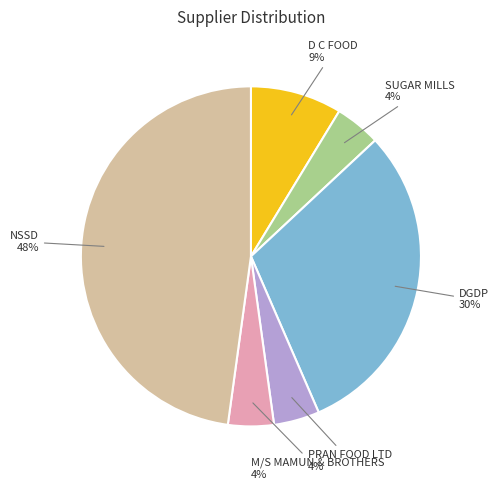

Is it true that SUGAR MILLS is 13% of the pie?

False